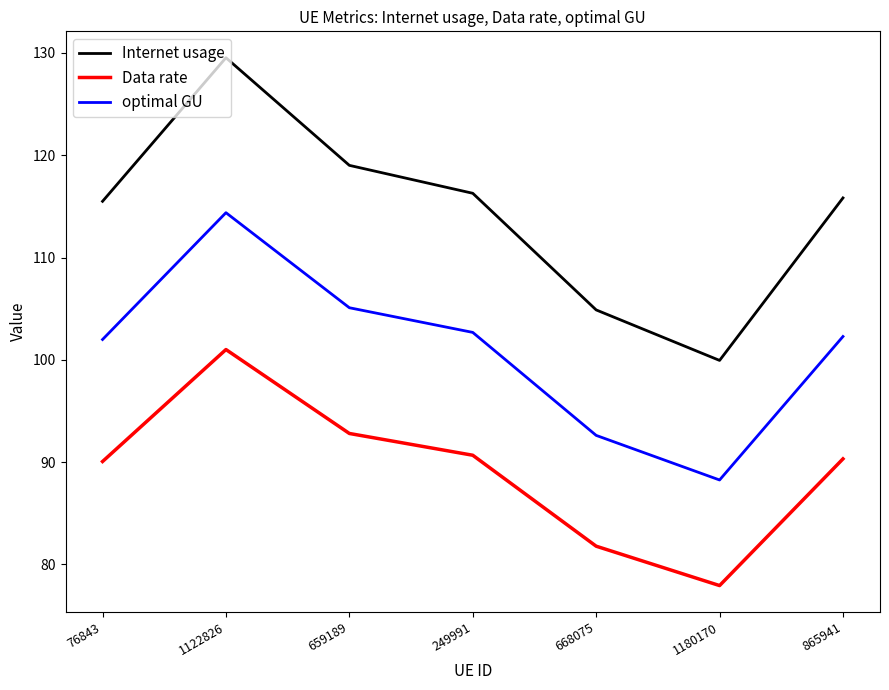

Reading left to right, extract all data points from this chart.

Internet usage: 115.5	129.5	119.0	116.3	104.9	99.9	115.8
Data rate: 90.1	101.0	92.8	90.7	81.8	77.9	90.3
optimal GU: 102.0	114.4	105.1	102.7	92.6	88.3	102.3